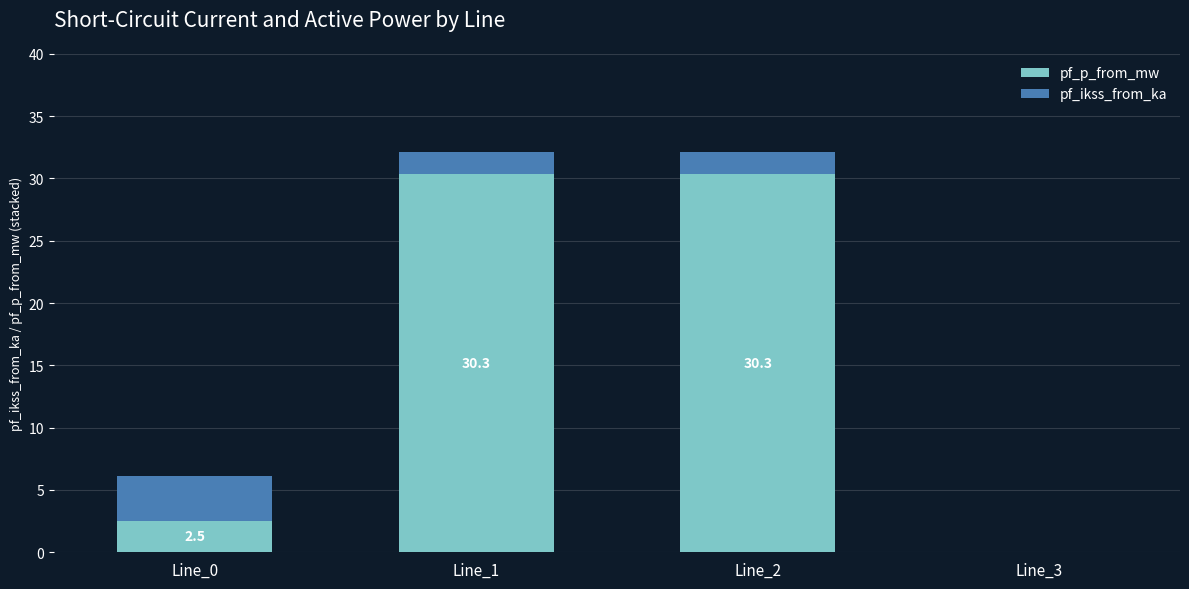

What is the sum of all pf_p_from_mw values?

63.2